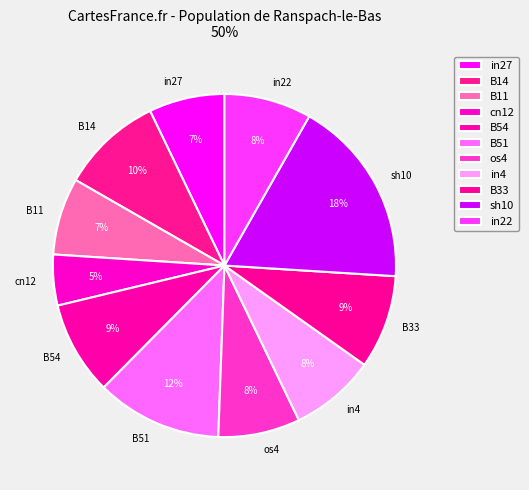

True or false: B51 accounts for 12% of the total.

True